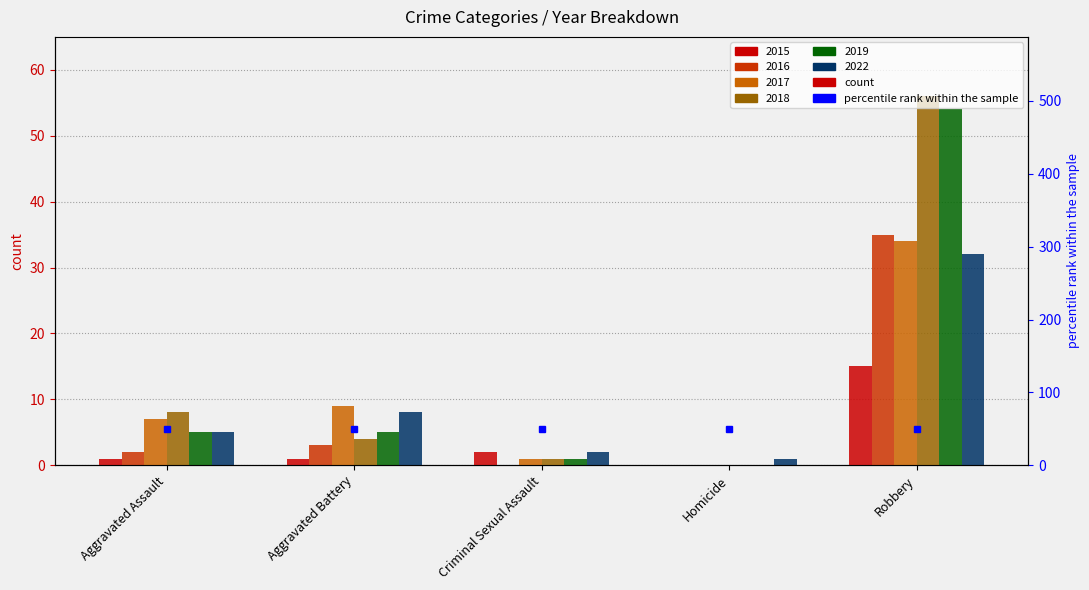

Which has a higher value, Criminal Sexual Assault or Aggravated Assault?

Criminal Sexual Assault